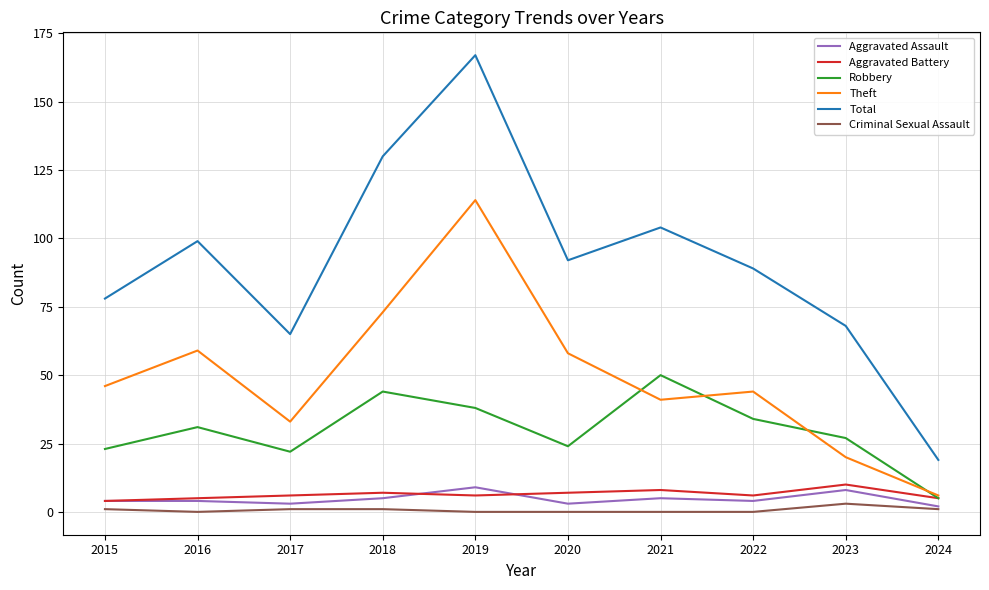

What is the spread (max minus min) of values at 2016?

99